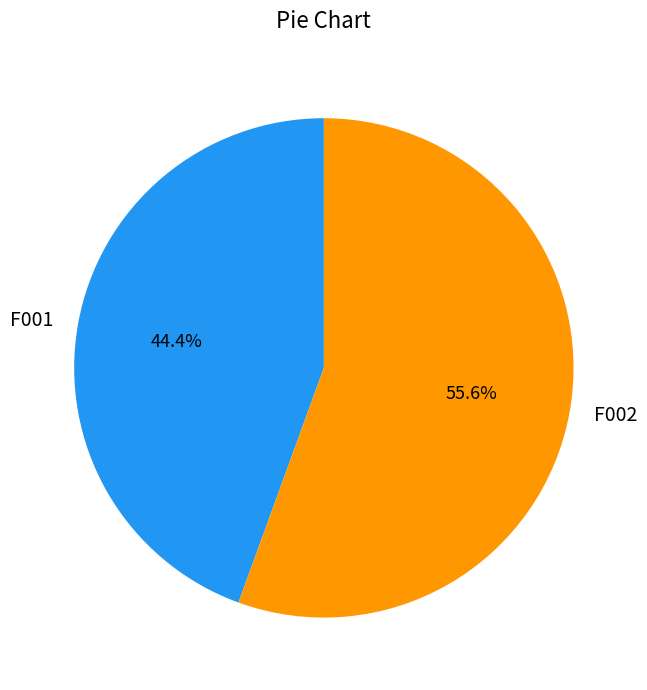

To the nearest percent, what is the combined percentage of F001 and F002?

100%